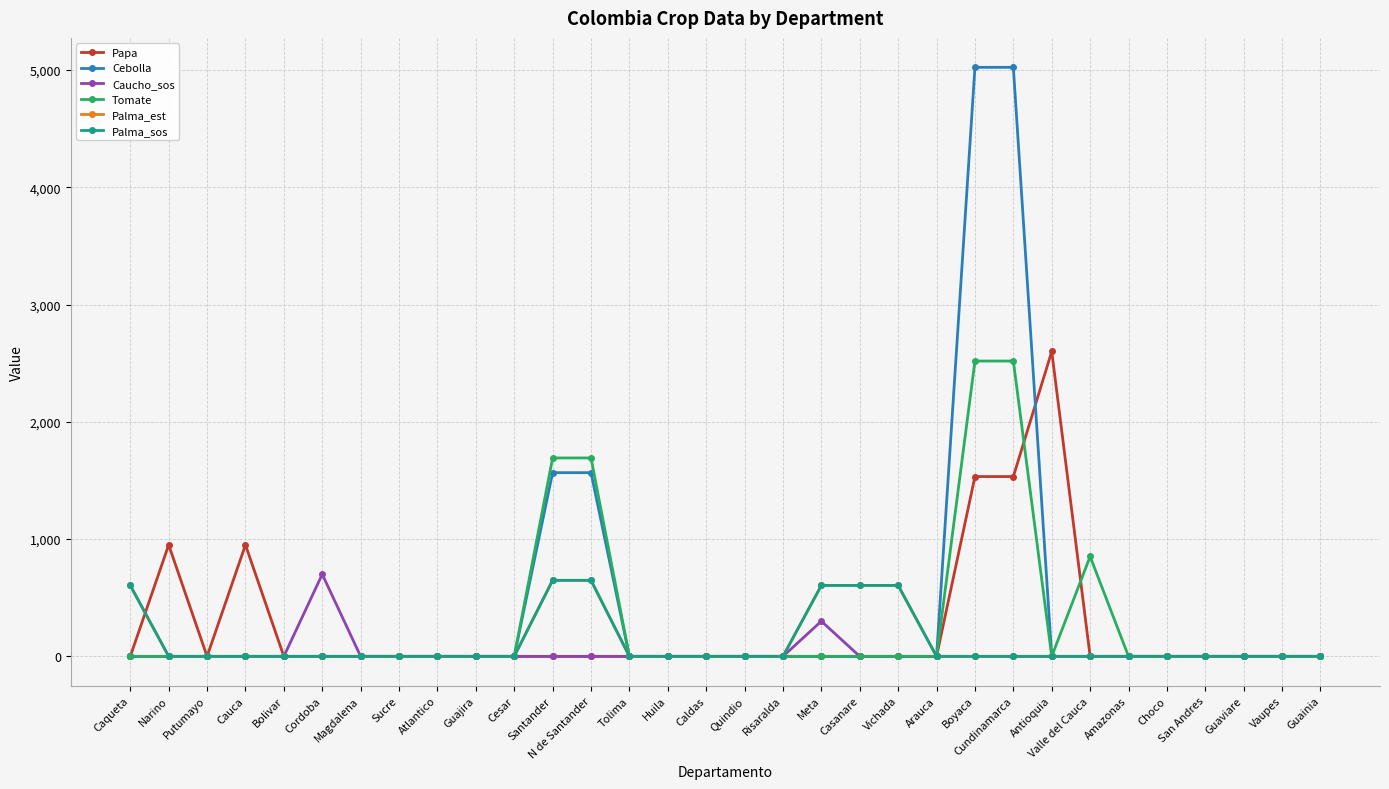

At which label is Palma_est closest to 324?

Caqueta